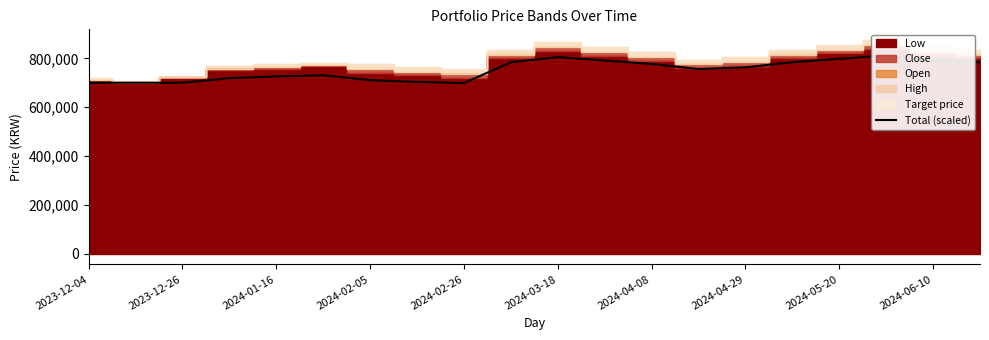

How many lines are shown in the chart?

1